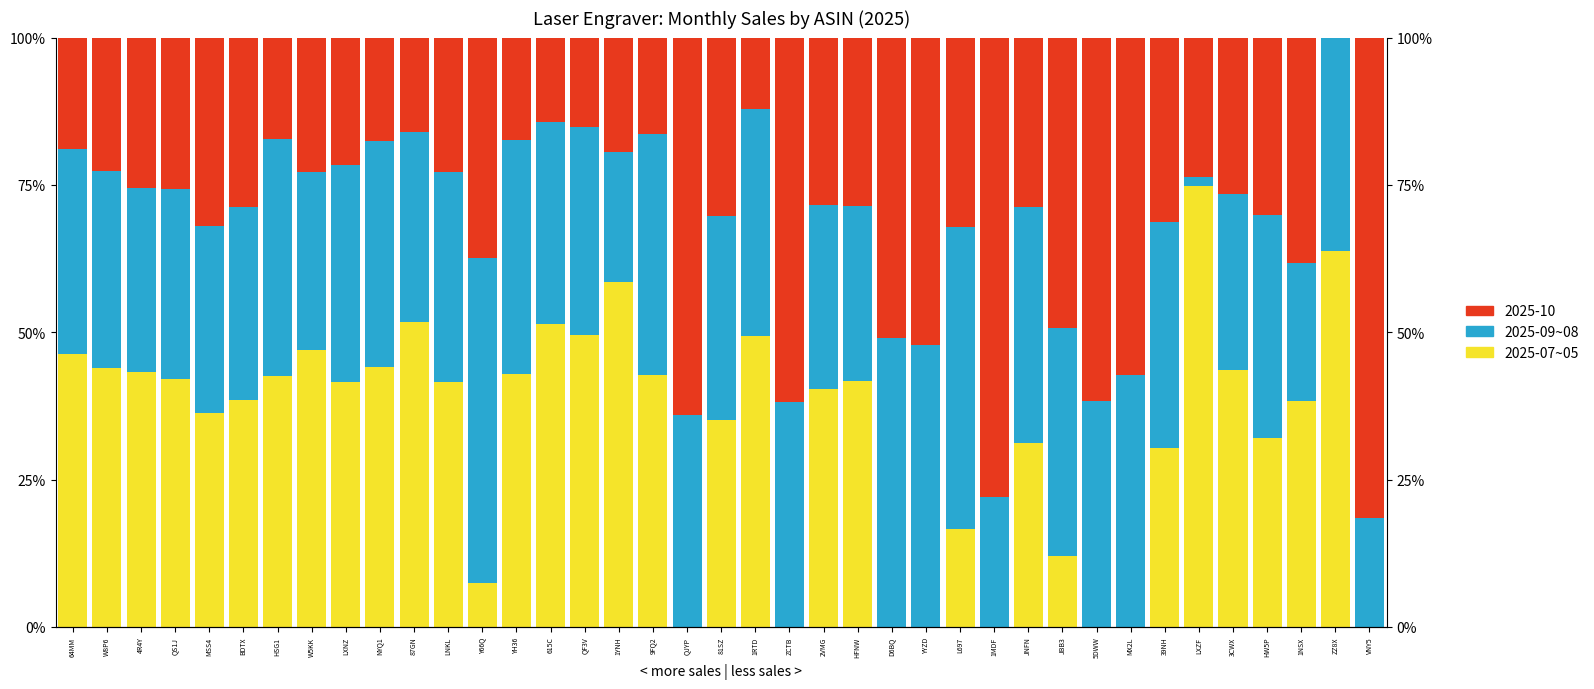

Reading right to left, transcribe all the data shown in this chart.

Base (2025-07~05): 0.0	63.8	38.3	32.0	43.6	74.8	30.3	0.0	0.0	12.1	31.3	0.0	16.6	0.0	0.0	41.7	40.4	0.0	49.4	35.0	0.0	42.7	58.6	49.4	51.5	42.9	7.4	41.6	51.8	44.1	41.6	47.0	42.5	38.5	36.3	42.0	43.3	44.0	46.2
Mid (2025-09~08): 18.4	36.2	23.5	37.9	29.9	1.5	38.4	42.8	38.4	38.7	39.9	22.1	51.3	47.8	49.1	29.7	31.2	38.1	38.4	34.6	35.9	40.9	22.0	35.3	34.1	39.7	55.2	35.5	32.2	38.4	36.8	30.1	40.4	32.7	31.8	32.3	31.2	33.4	34.8
Top (2025-10): 81.6	0.0	38.3	30.1	26.5	23.7	31.3	57.2	61.6	49.2	28.8	77.9	32.1	52.2	50.9	28.6	28.4	61.9	12.2	30.3	64.1	16.3	19.4	15.2	14.4	17.4	37.5	22.9	16.0	17.5	21.7	22.9	17.1	28.7	31.9	25.7	25.6	22.7	19.0